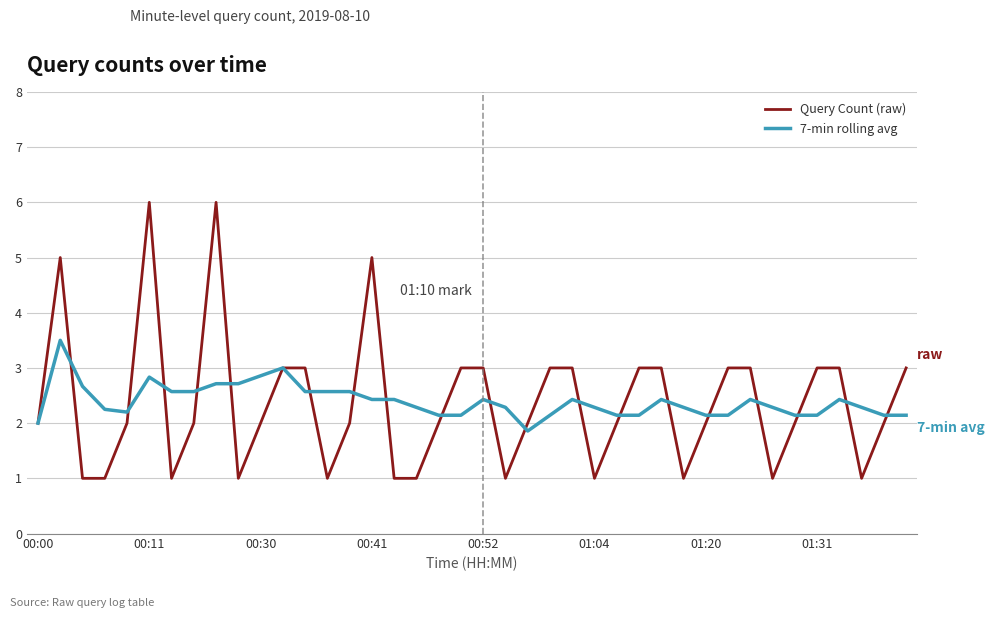

What is the maximum value for 7-min rolling avg?

3.5